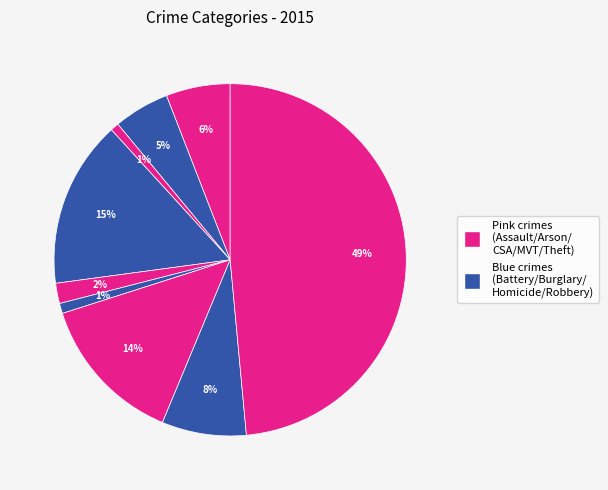

Is there any slice that represents more than half of the pie?

No